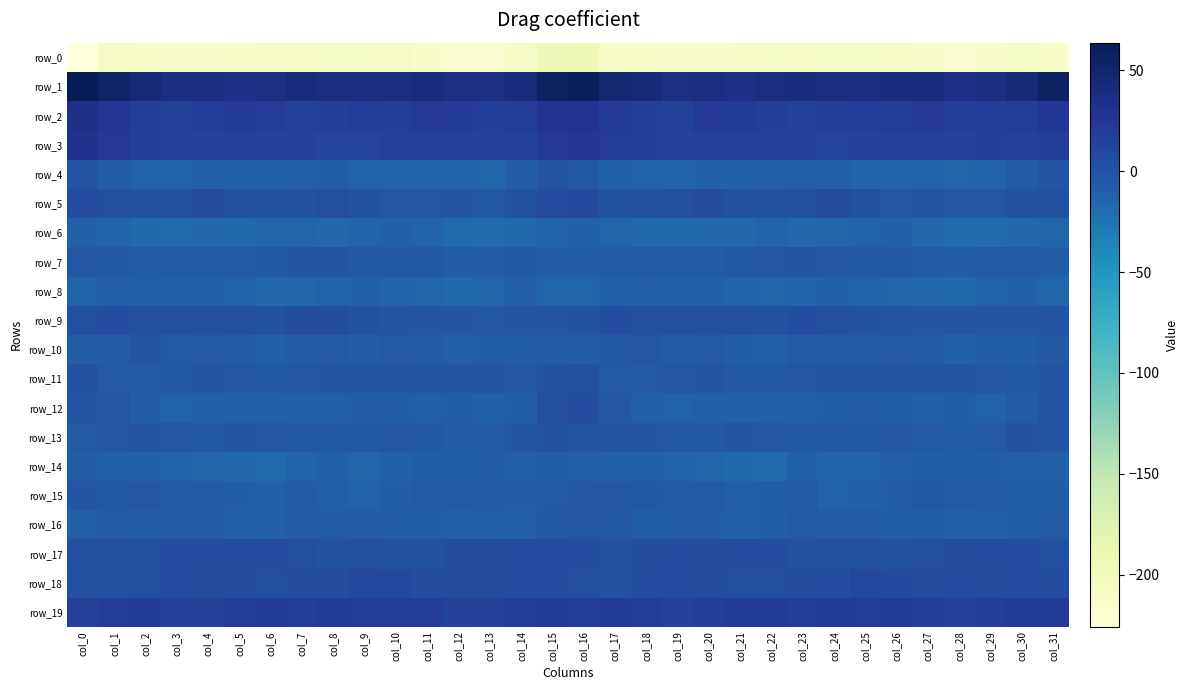

Rank the series by their maximum value, from lowest to highest.

row_0, row_6, row_8, row_14, row_16, row_10, row_15, row_4, row_7, row_13, row_11, row_12, row_9, row_17, row_5, row_18, row_19, row_3, row_2, row_1